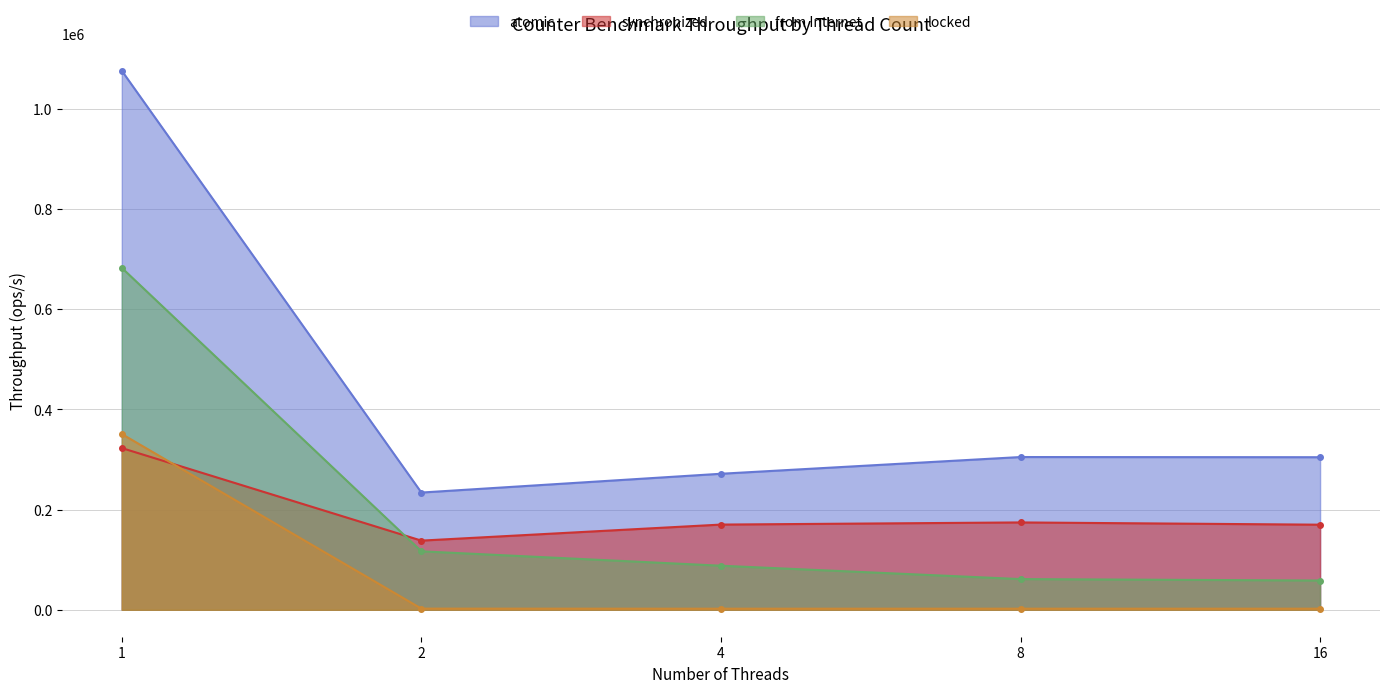

What is the sum of all from Internet values?

1006935.4